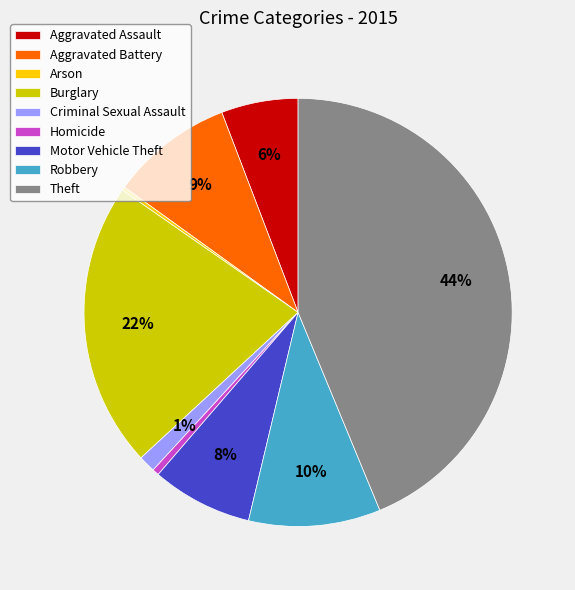

Does any single category account for the majority?

No